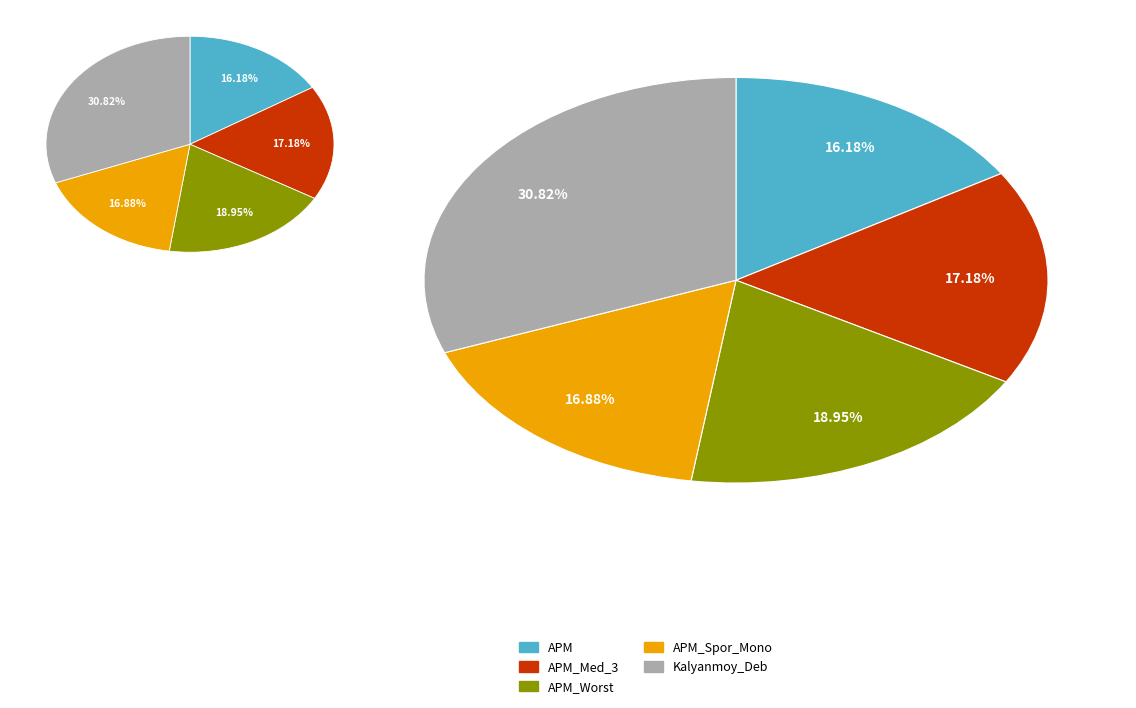

How many segments does this pie chart have?

5